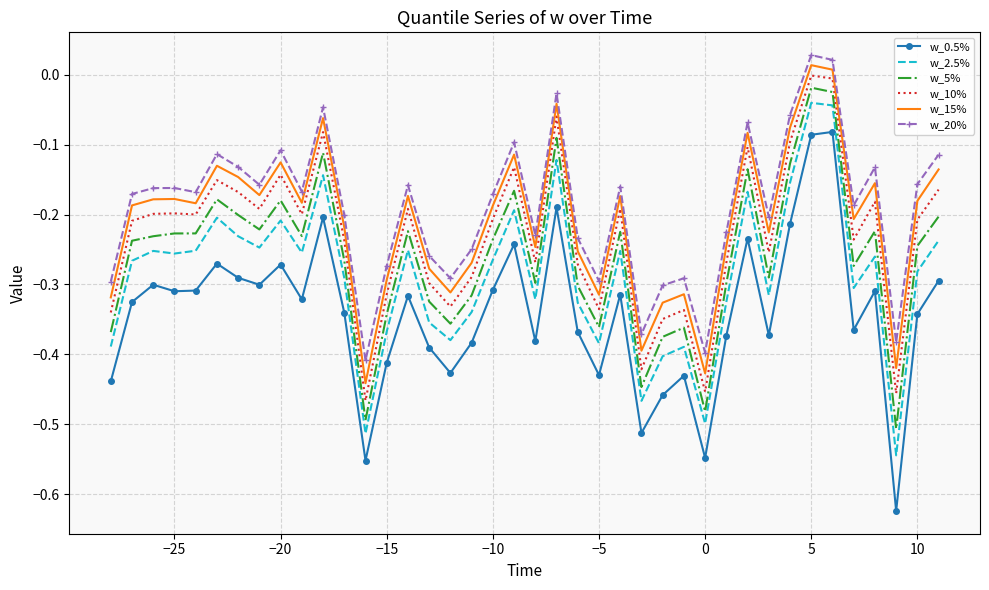

What is the difference between the maximum and minimum values in the w_20% series?

0.4